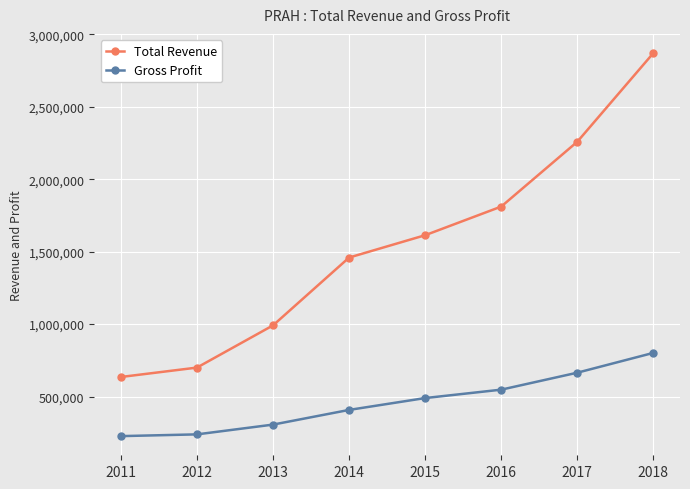

What is the difference between the Gross Profit values at 2017 and 2014?

257100